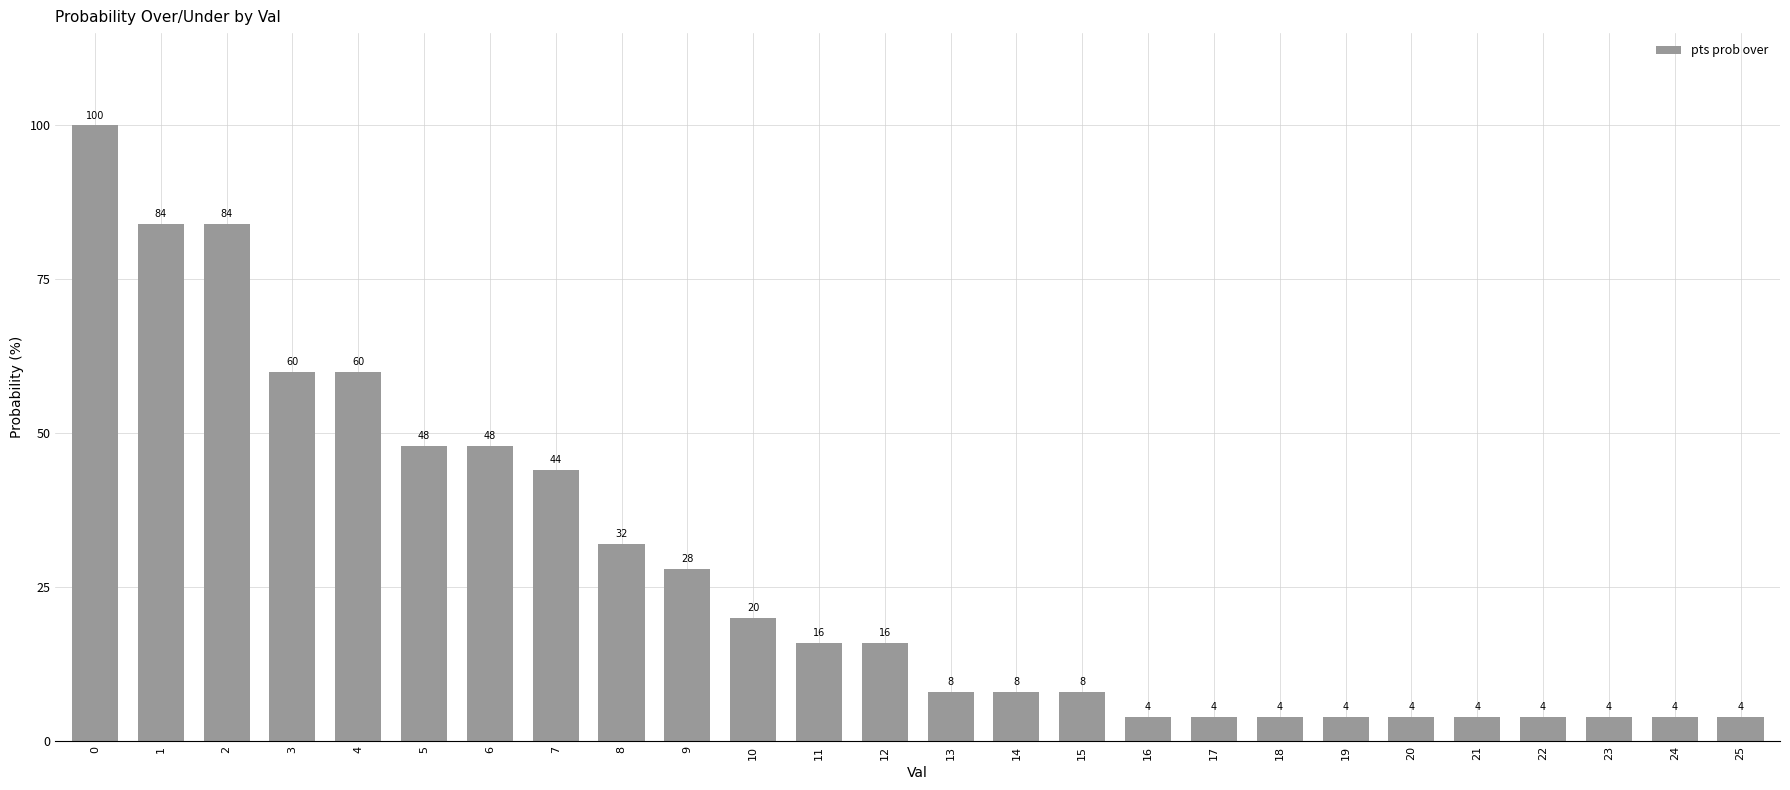

Reading right to left, what are all the values shown in this chart?

4	4	4	4	4	4	4	4	4	4	8	8	8	16	16	20	28	32	44	48	48	60	60	84	84	100